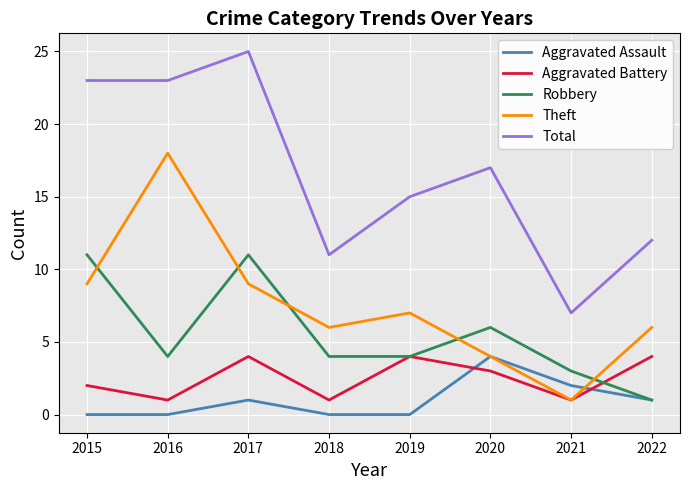

In Robbery, how many points are higher than both neighbors (excluding endpoints)?

2